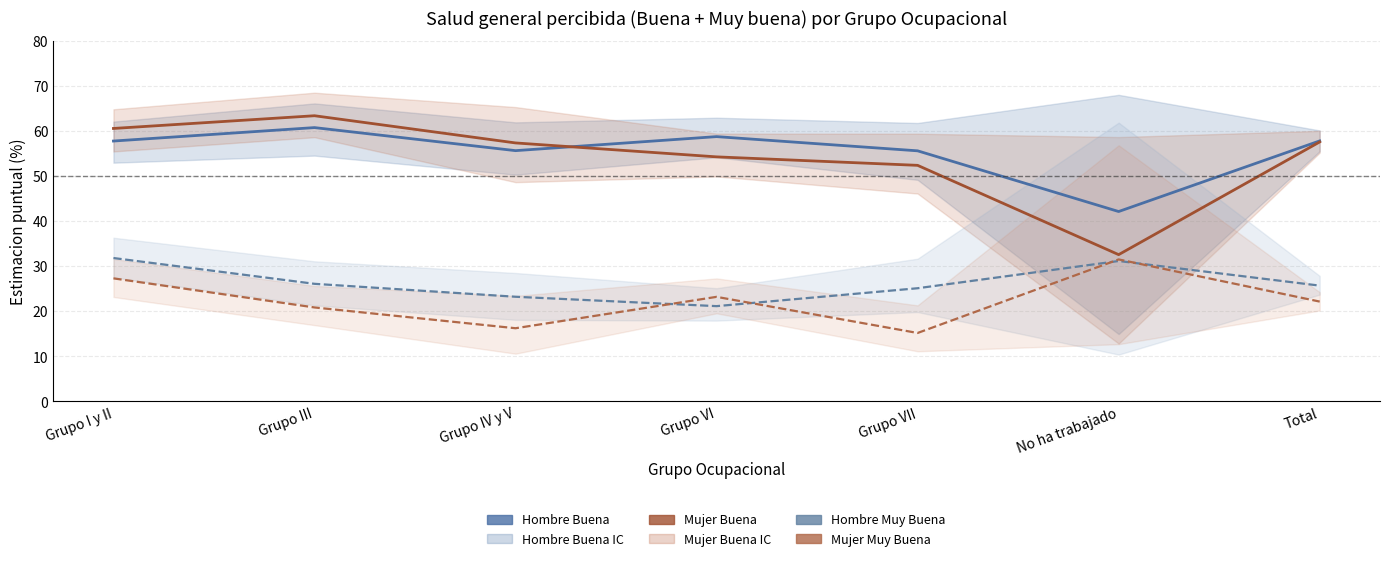

At which category is the sum across all series the highest?

Grupo I y II